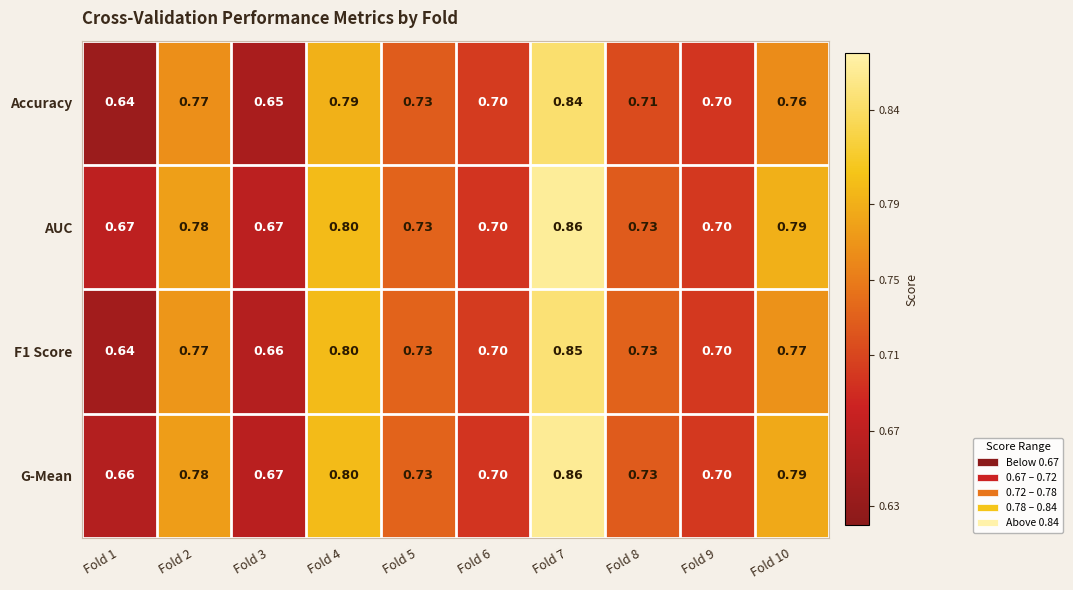

Which series has the largest total across all categories?

AUC